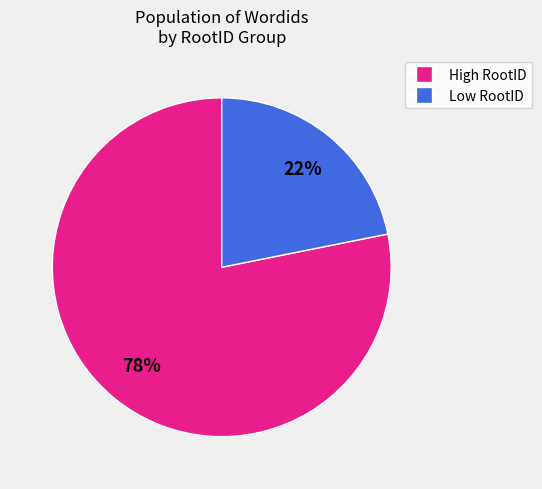

Is there a majority slice in this chart?

Yes